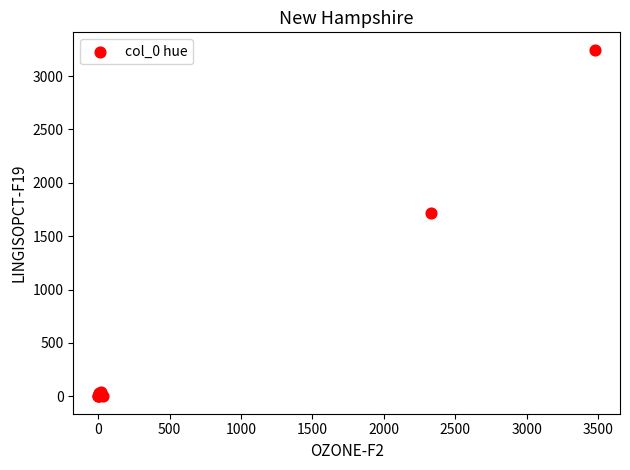

What Y value in the scatter plot is closest to 1623?

1713